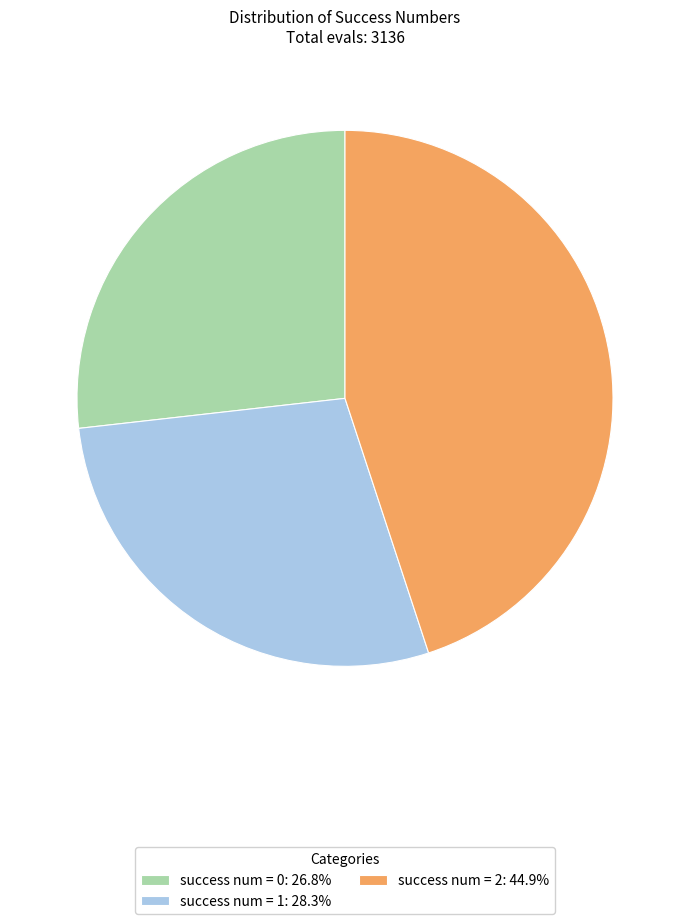

Does any single category account for the majority?

No